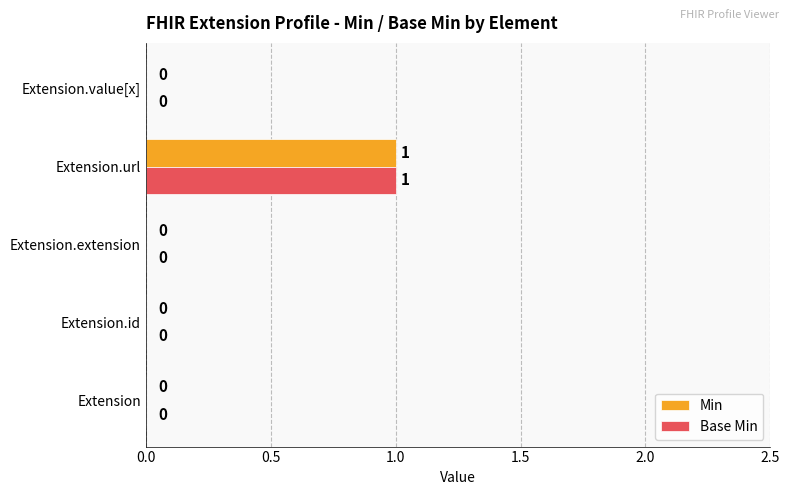

The value of Base Min at Extension.url is 1. True or false?

True